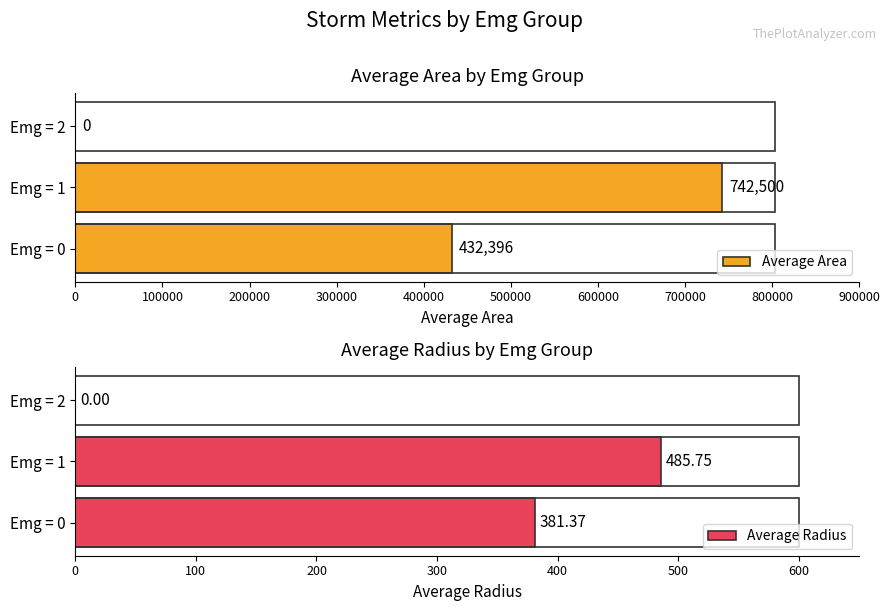

True or false: Average Radius has a value of -173.6 at Emg = 2.

False